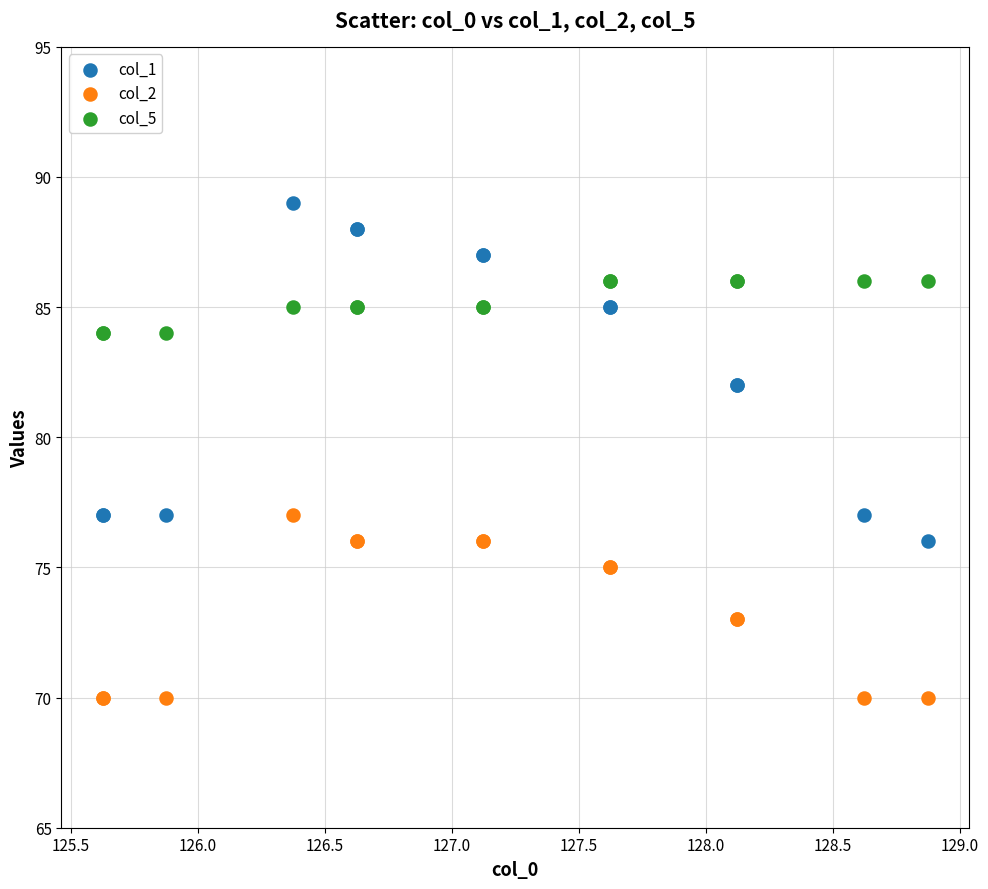

Which series has the widest spread of Y values?

col_1